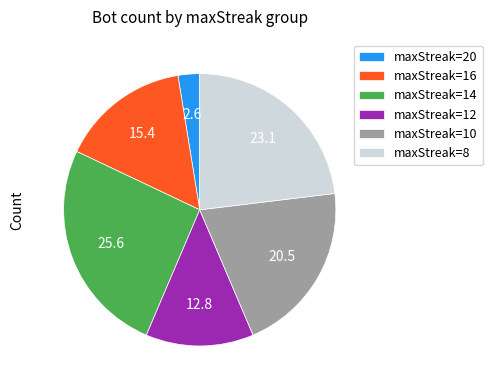

Combined, do maxStreak=10 and maxStreak=20 account for over 50%?

No